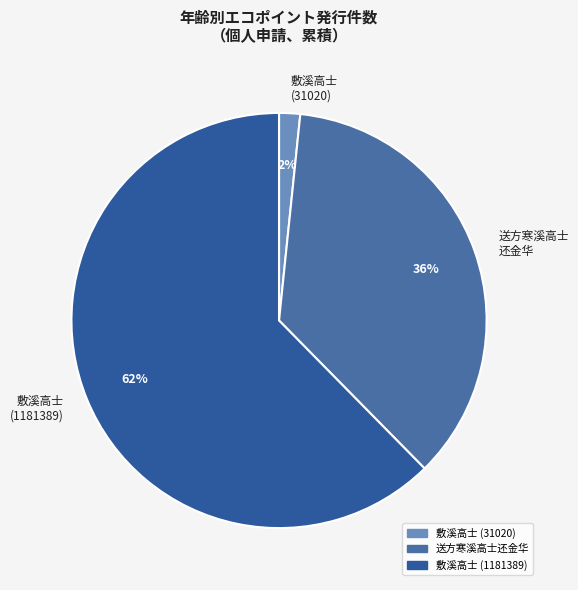

Count the number of slices in the pie.

3